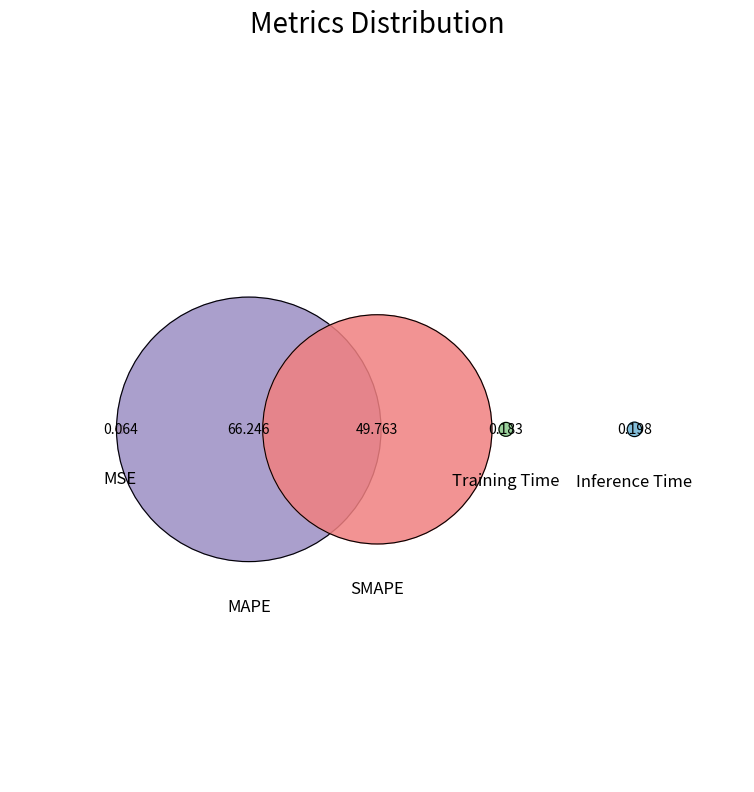

How much of the chart is everything except SMAPE?

57.3%